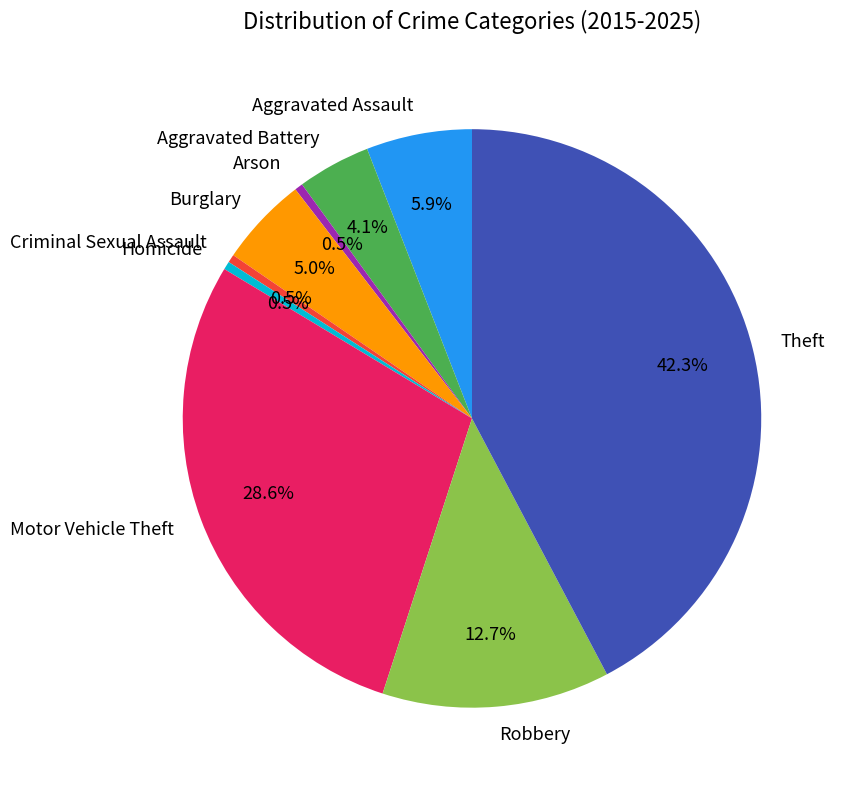

Which has a higher value, Robbery or Burglary?

Robbery